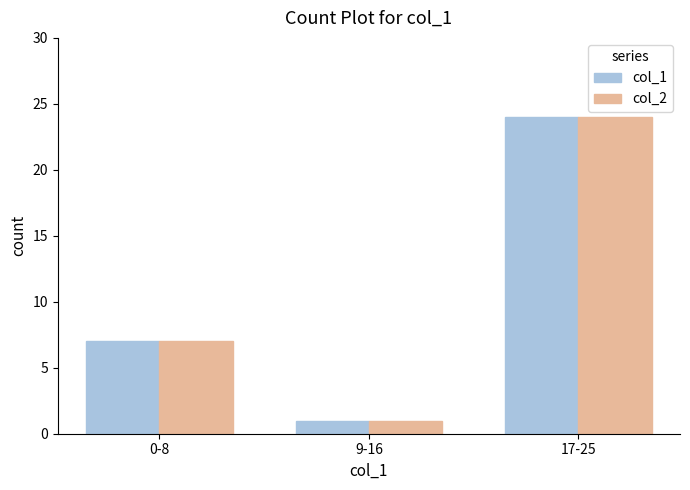

What are all the series names shown in the legend?

col_1, col_2